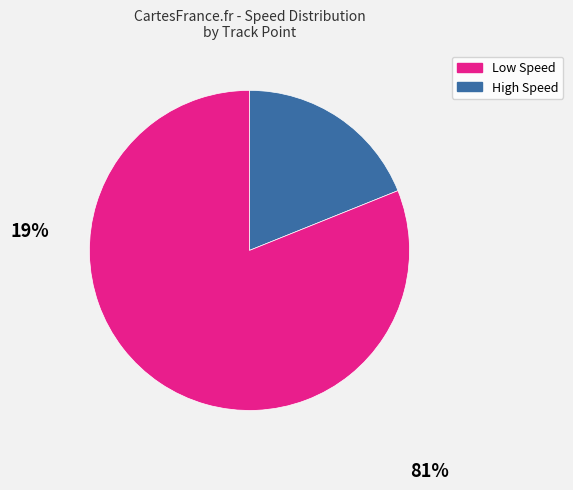

What is the smallest slice in the pie chart?

Low Speed